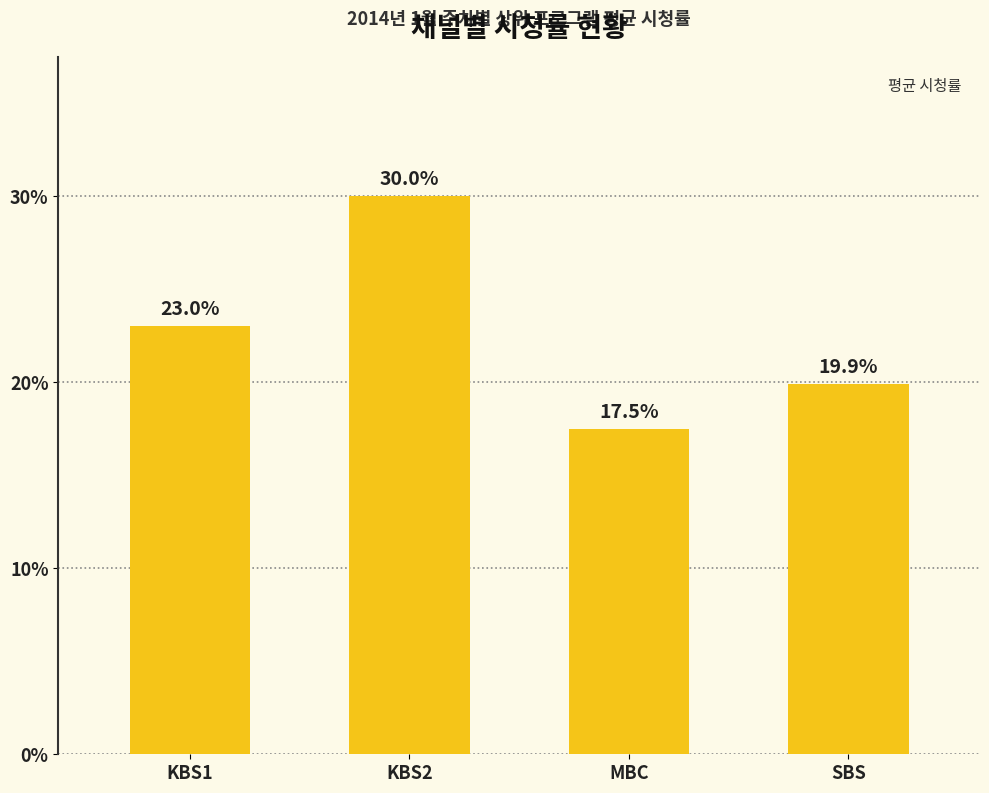

Reading left to right, what are all the values shown in this chart?

KBS1=23.0	KBS2=30.0	MBC=17.5	SBS=19.9